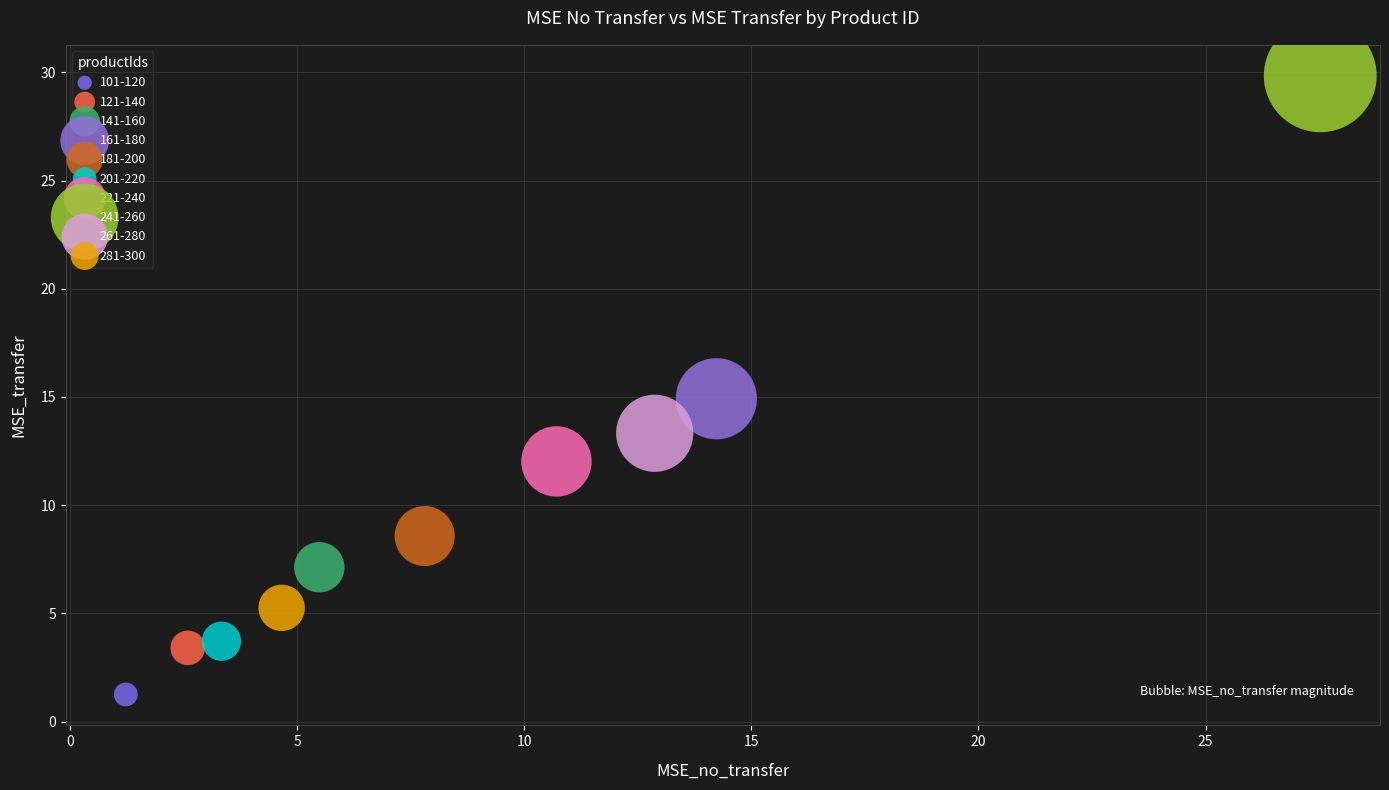

Which series contains the highest Y value?

241-260